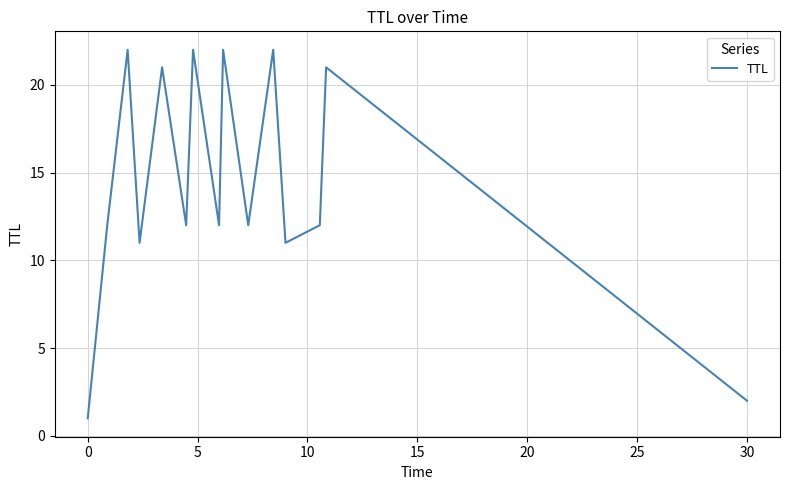

What is the difference between the maximum and minimum values?

21